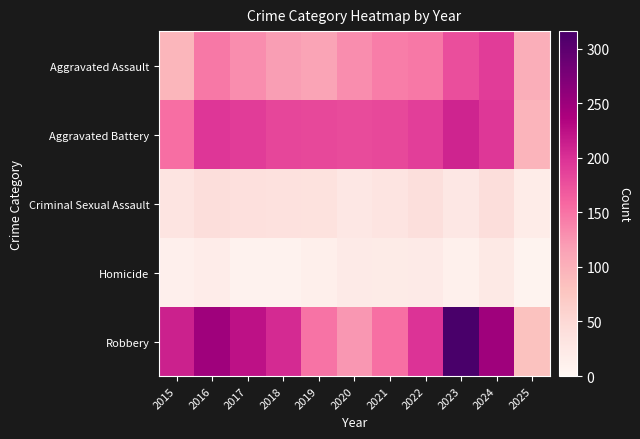

What is the total value across all series at 2018?

552